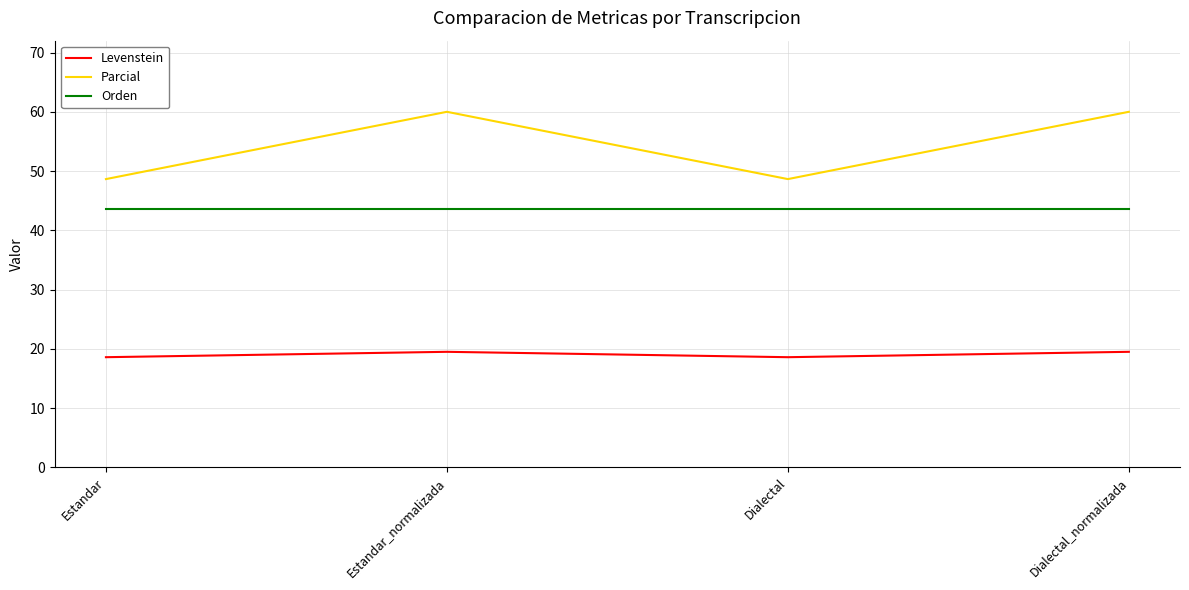

Is it true that Orden equals 22.0 at Estandar?

False